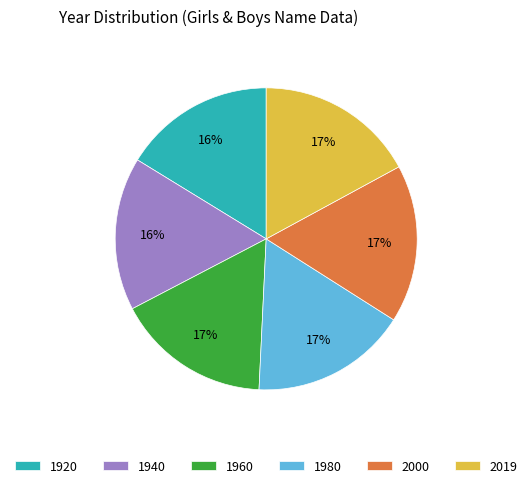

To the nearest percent, what portion does 1940 represent?

16%